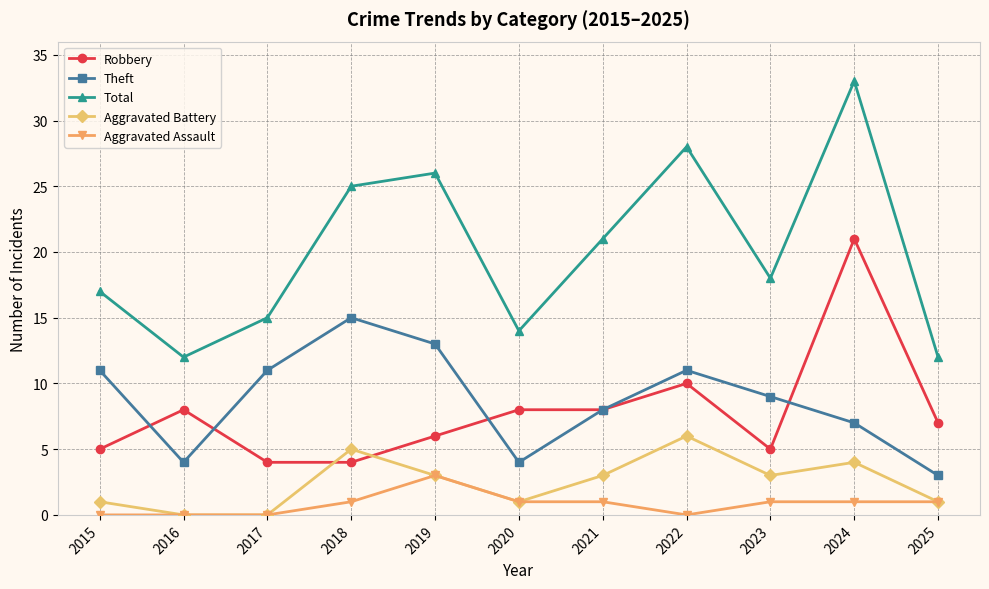

How many values in the Theft series are below 9?

5